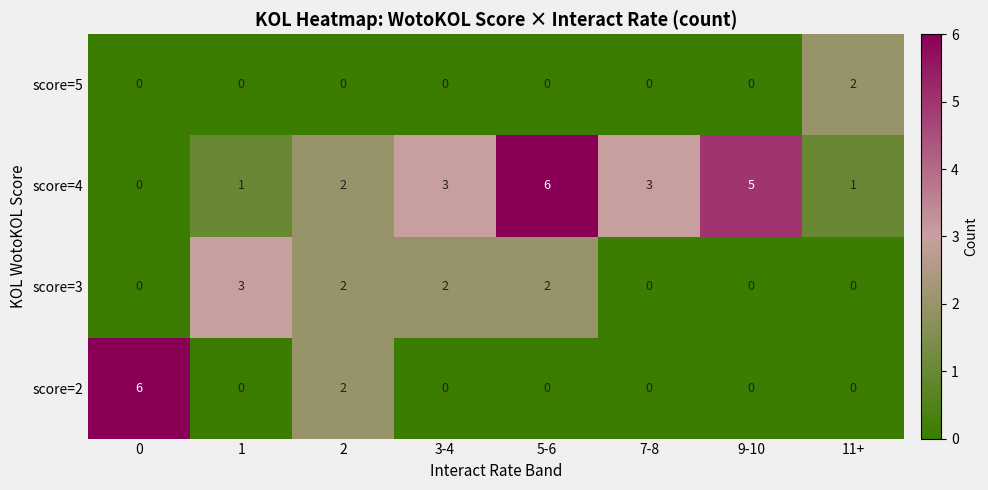

Count the score=3 values in the range 0 to 2.

7